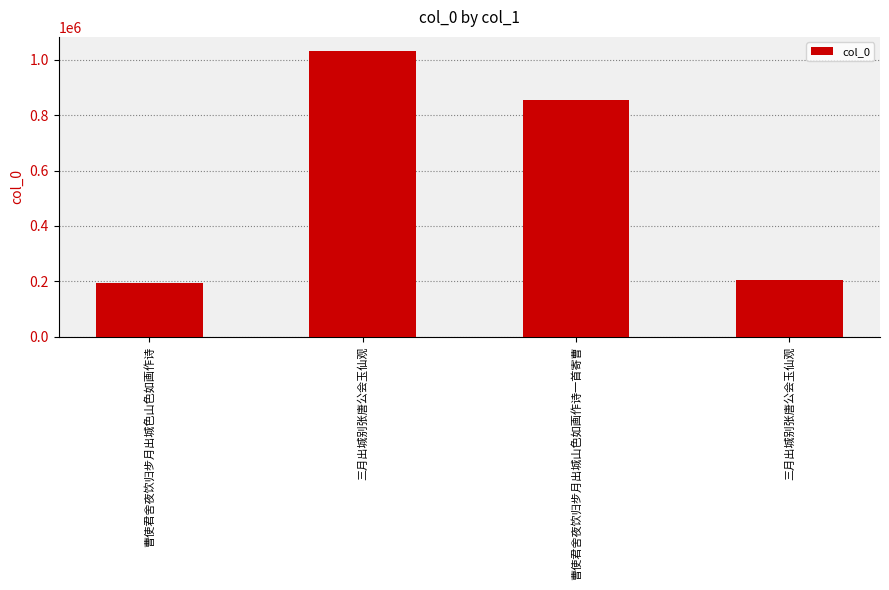

What is the difference between the maximum and second lowest values?

827747